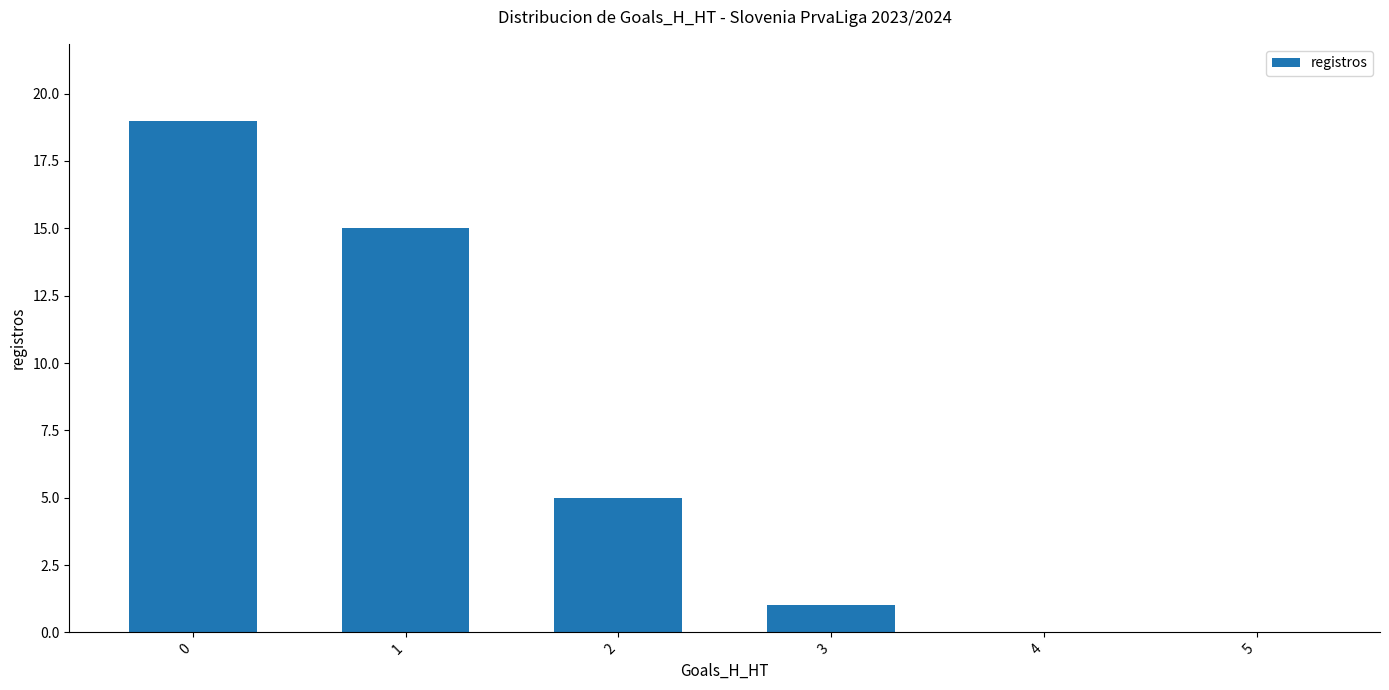

What is the change in value from 3 to 4?

-1